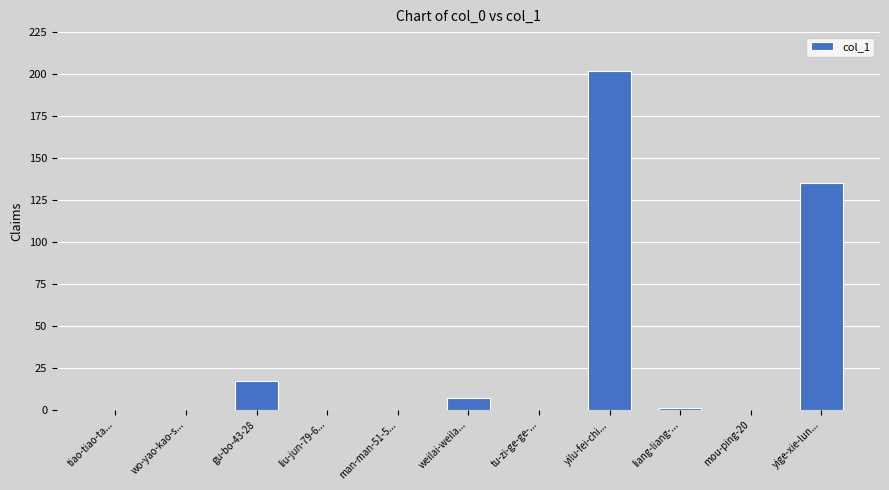

Between yige-xie-lun... and yilu-fei-chi..., which is larger?

yilu-fei-chi...